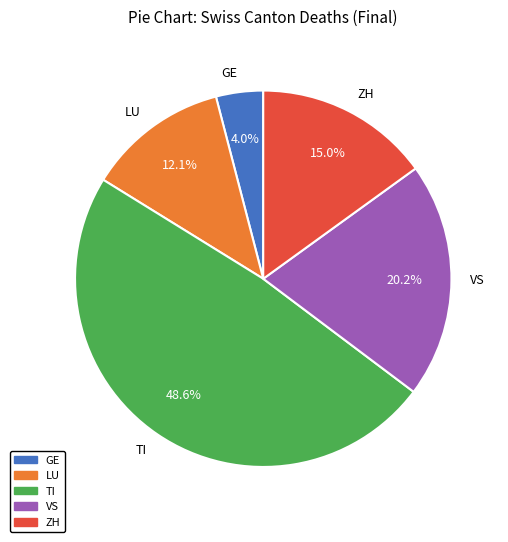

How much of the chart is everything except VS?

79.8%